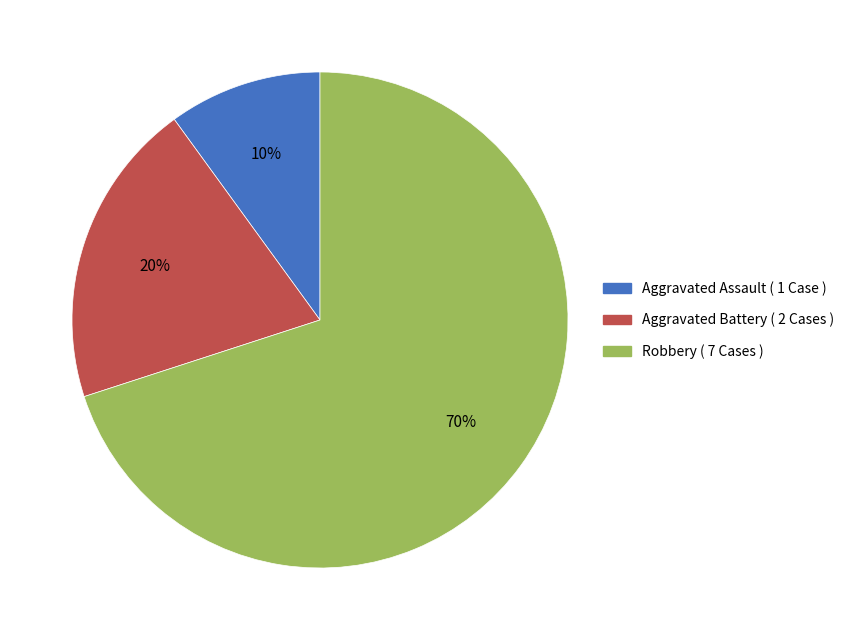

Is Aggravated Assault the majority of the pie?

No